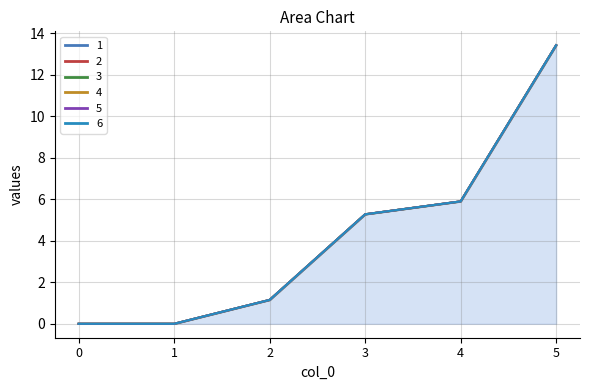

What are all the series names shown in the legend?

1, 2, 3, 4, 5, 6